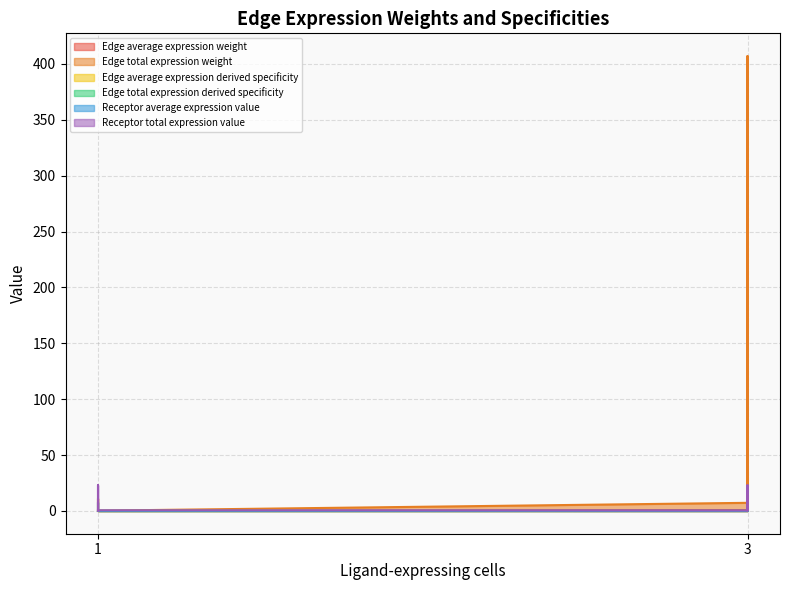

The value of Edge average expression weight at 1 is 0.0. True or false?

False